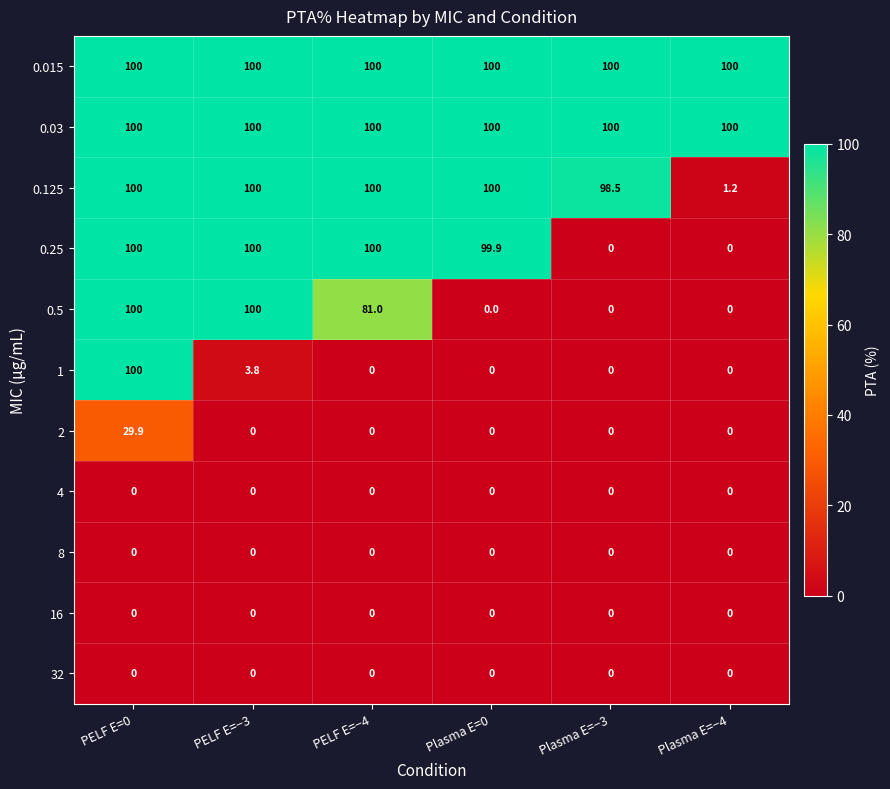

What is the spread (max minus min) of values at Plasma E=0?

100.0